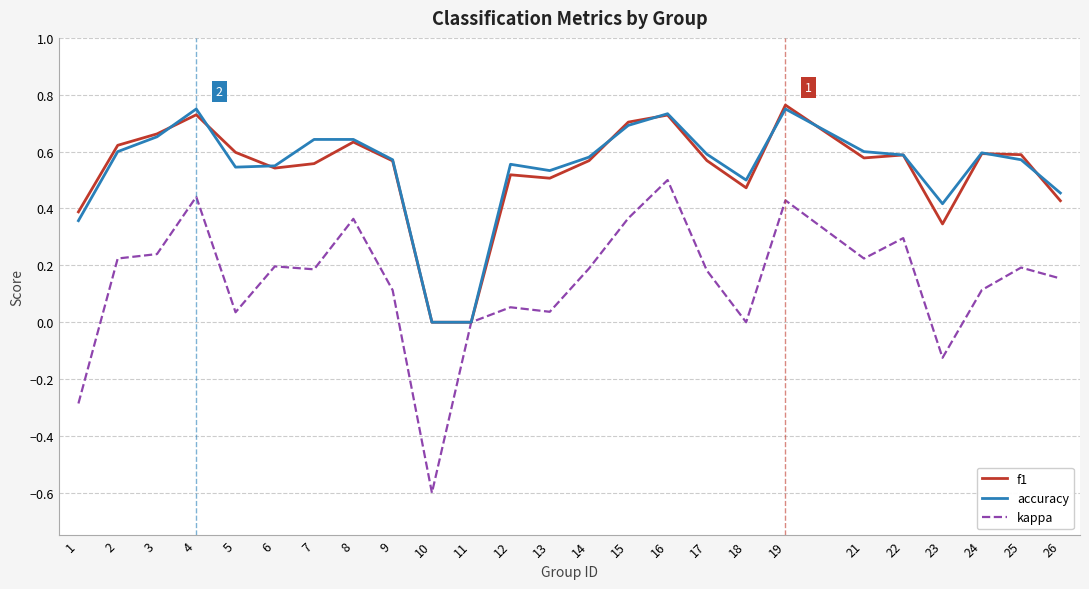

Which series changed the most between 13 and 19?

kappa